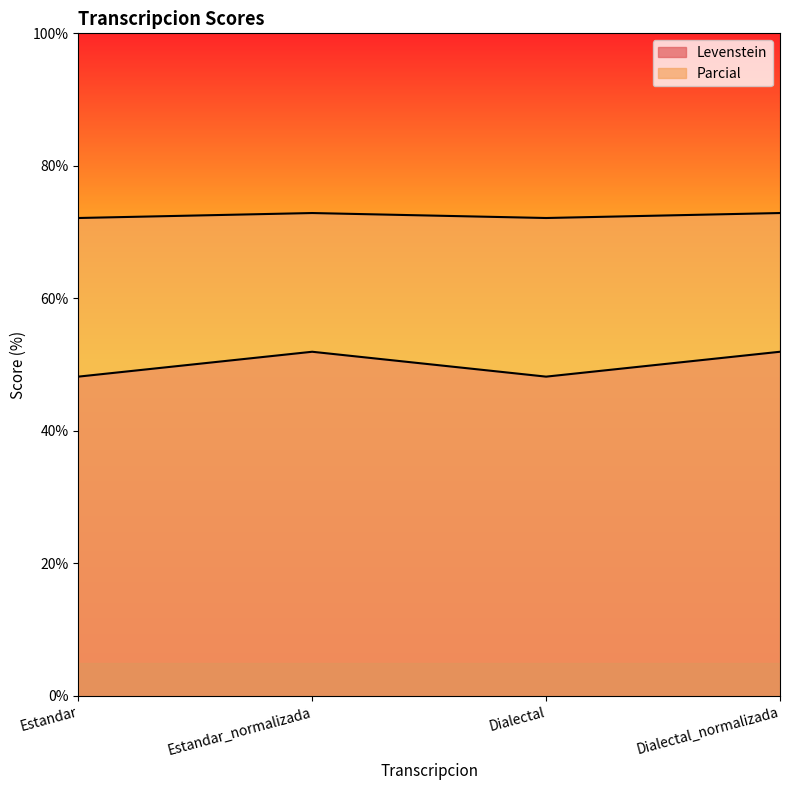

What is the label of the 4th point from the right?

Estandar